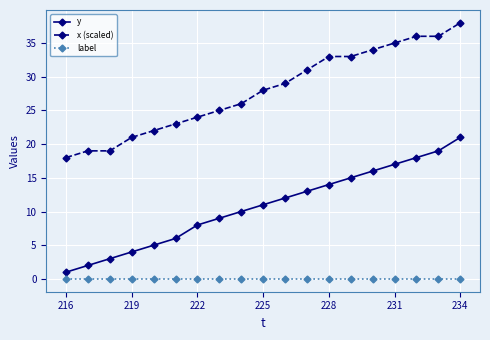

Which series has the largest total across all categories?

x (scaled)